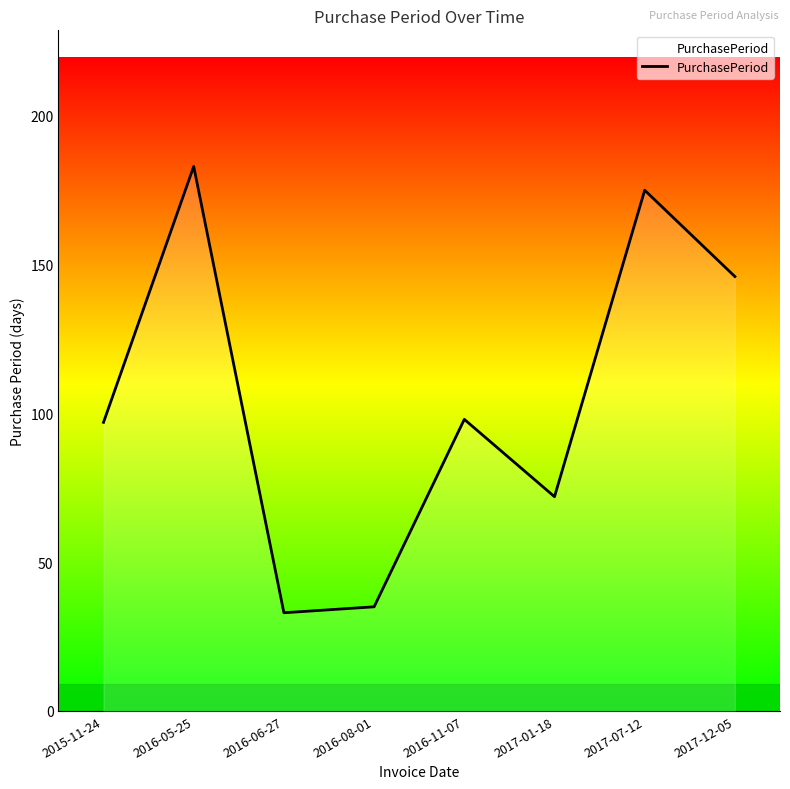

Reading left to right, what are all the values shown in this chart?

2015-11-24=97	2016-05-25=183	2016-06-27=33	2016-08-01=35	2016-11-07=98	2017-01-18=72	2017-07-12=175	2017-12-05=146